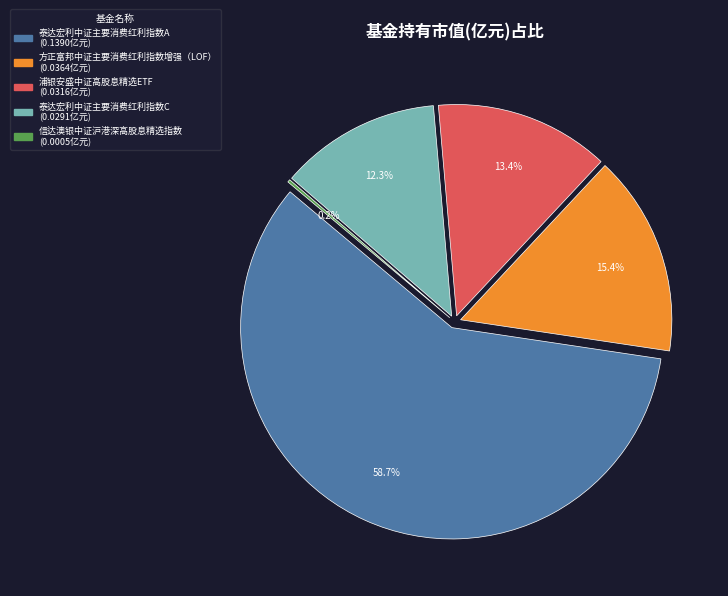

Which slice represents more than half of the pie?

泰达宏利中证主要消费红利指数A